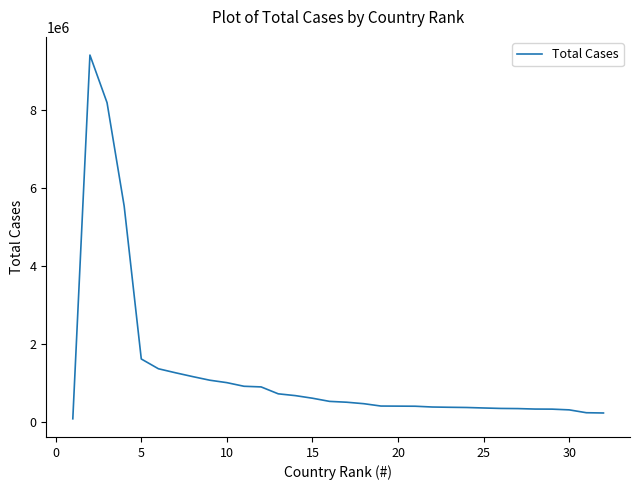

How many lines are shown in the chart?

1